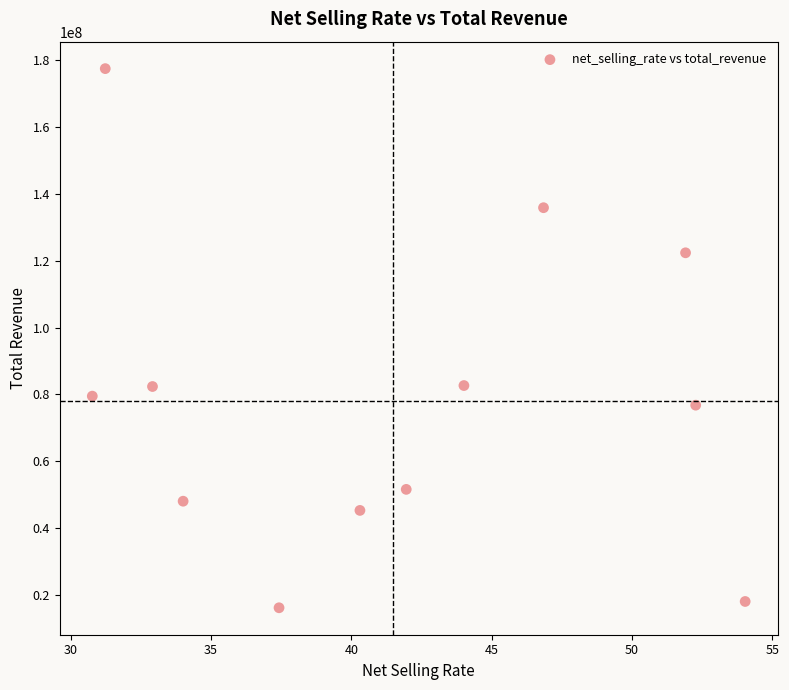

What is the average X value?

41.5